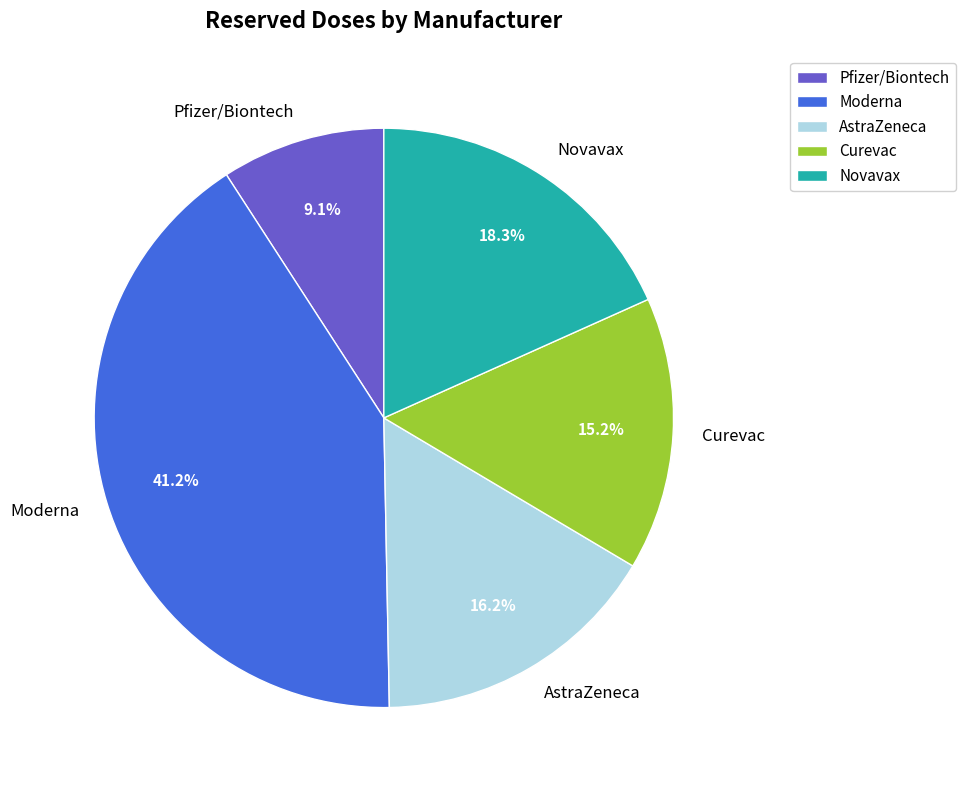

Does Pfizer/Biontech account for over 50% of the chart?

No